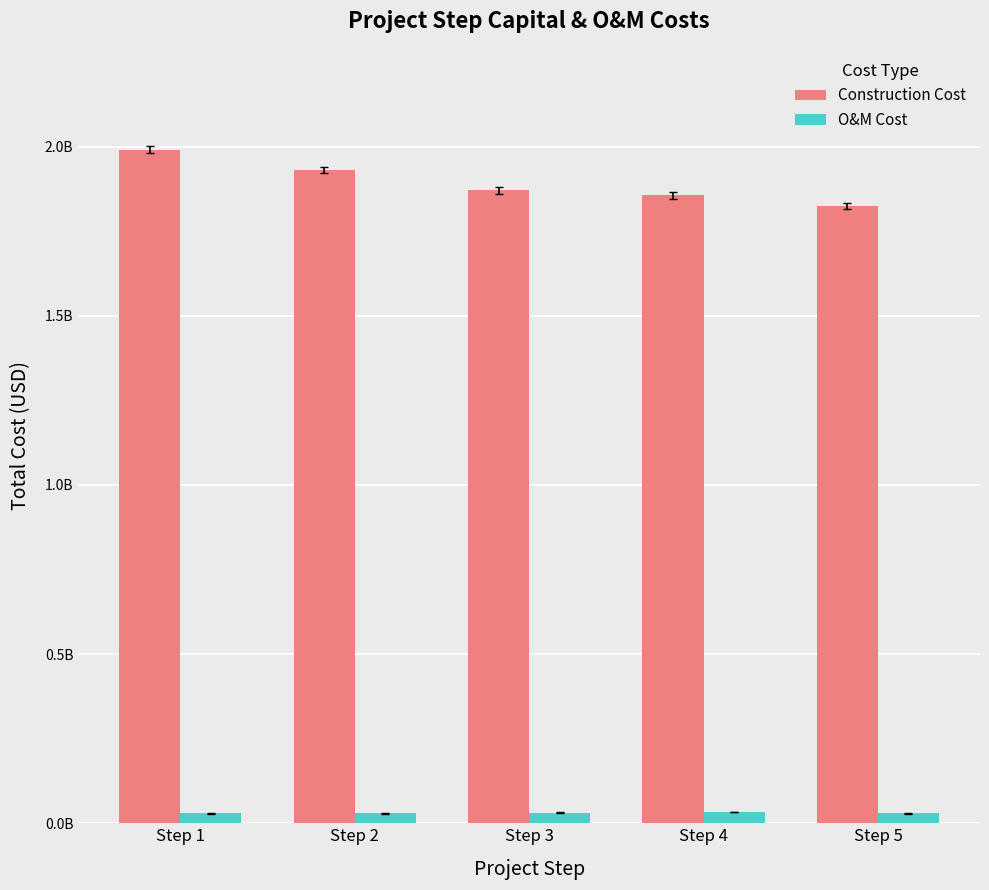

At which category is the sum across all series the highest?

Step 1